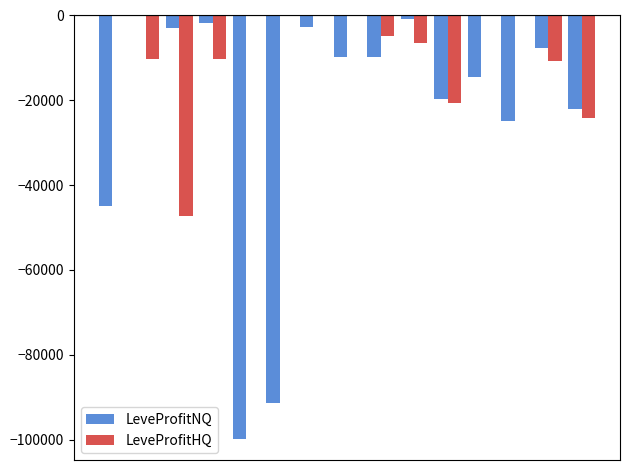

Count the number of categories in the chart.

15